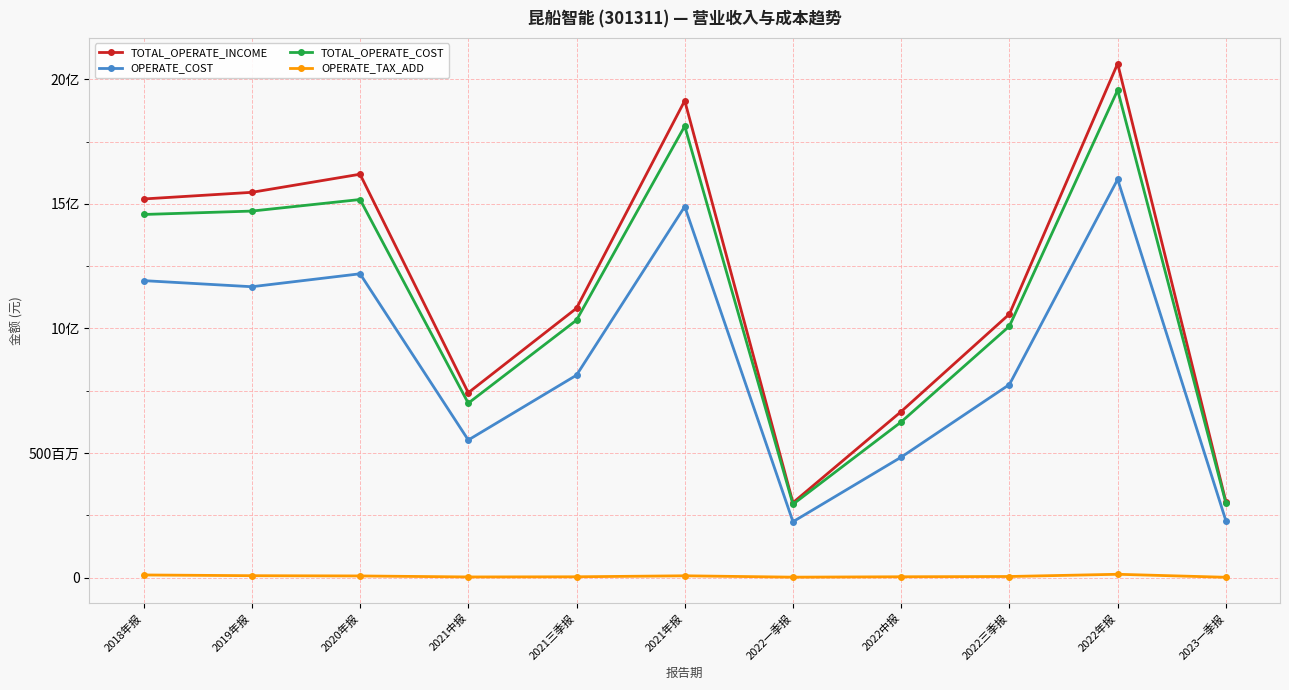

At which label does OPERATE_COST first exceed 812548610?

2018年报